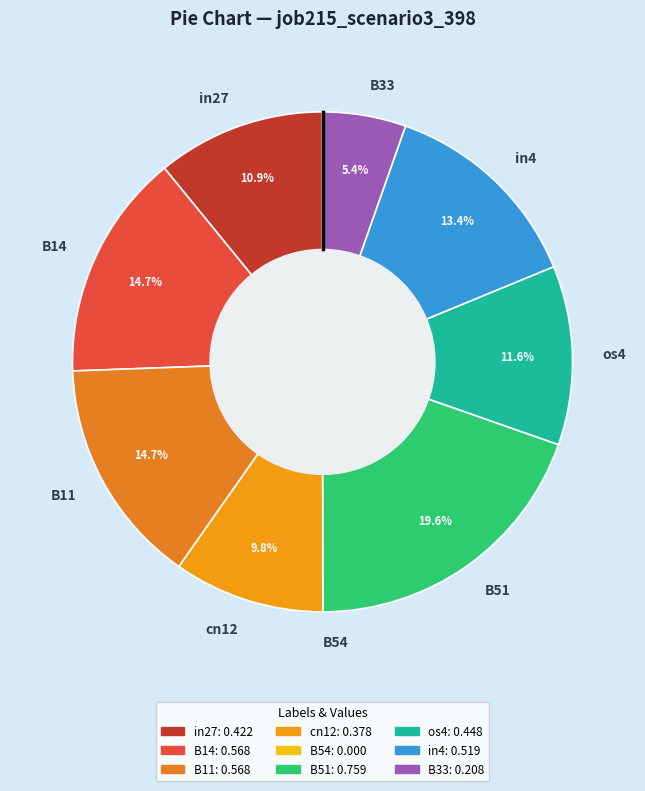

To the nearest percent, what is the difference between the cn12 and B11 slice percentages?

5%